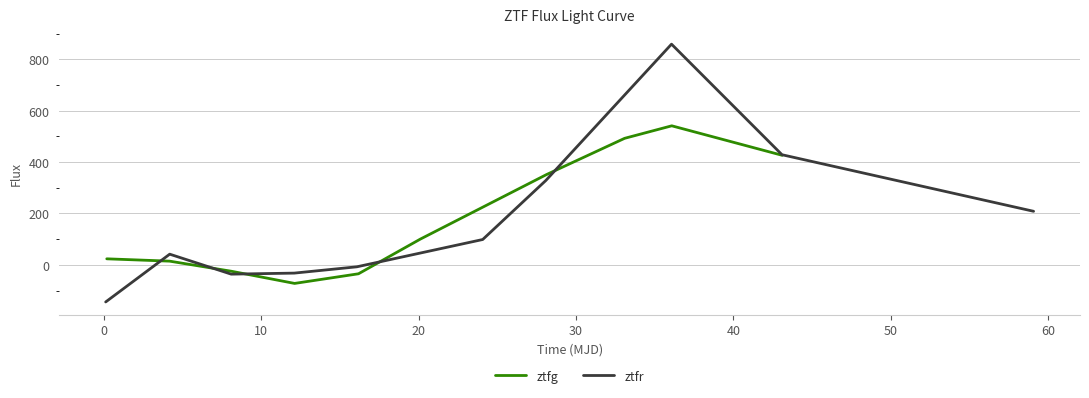

How many positive values does the ztfr series have?

6